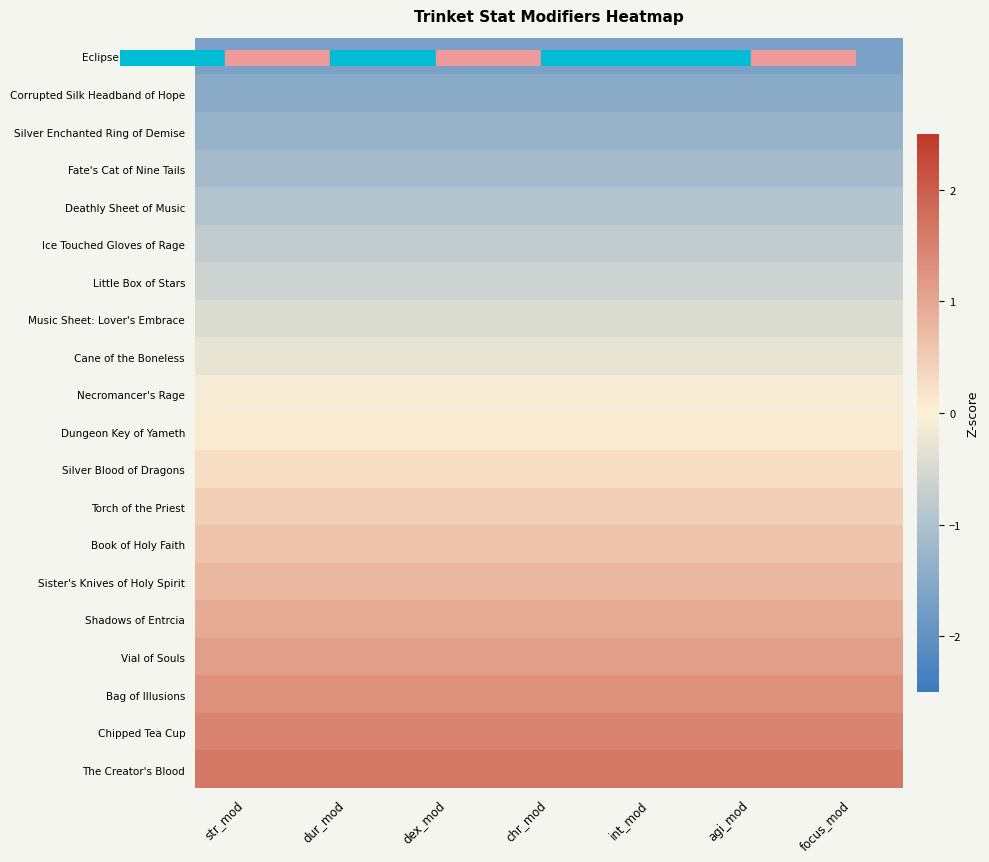

Reading right to left, what are all the values shown in this chart?

Eclipse of the Heart: focus_mod=-1.6	agi_mod=-1.6	int_mod=-1.6	chr_mod=-1.6	dex_mod=-1.6	dur_mod=-1.6	str_mod=-1.6
Corrupted Silk Headband of Hope: focus_mod=-1.5	agi_mod=-1.5	int_mod=-1.5	chr_mod=-1.5	dex_mod=-1.5	dur_mod=-1.5	str_mod=-1.5
Silver Enchanted Ring of Demise: focus_mod=-1.3	agi_mod=-1.3	int_mod=-1.3	chr_mod=-1.3	dex_mod=-1.3	dur_mod=-1.3	str_mod=-1.3
Fate's Cat of Nine Tails: focus_mod=-1.1	agi_mod=-1.1	int_mod=-1.1	chr_mod=-1.1	dex_mod=-1.1	dur_mod=-1.1	str_mod=-1.1
Deathly Sheet of Music: focus_mod=-1.0	agi_mod=-1.0	int_mod=-1.0	chr_mod=-1.0	dex_mod=-1.0	dur_mod=-1.0	str_mod=-1.0
Ice Touched Gloves of Rage: focus_mod=-0.8	agi_mod=-0.8	int_mod=-0.8	chr_mod=-0.8	dex_mod=-0.8	dur_mod=-0.8	str_mod=-0.8
Little Box of Stars: focus_mod=-0.6	agi_mod=-0.6	int_mod=-0.6	chr_mod=-0.6	dex_mod=-0.6	dur_mod=-0.6	str_mod=-0.6
Music Sheet: Lover's Embrace: focus_mod=-0.4	agi_mod=-0.4	int_mod=-0.4	chr_mod=-0.4	dex_mod=-0.4	dur_mod=-0.4	str_mod=-0.4
Cane of the Boneless: focus_mod=-0.3	agi_mod=-0.3	int_mod=-0.3	chr_mod=-0.3	dex_mod=-0.3	dur_mod=-0.3	str_mod=-0.3
Necromancer's Rage: focus_mod=-0.1	agi_mod=-0.1	int_mod=-0.1	chr_mod=-0.1	dex_mod=-0.1	dur_mod=-0.1	str_mod=-0.1
Dungeon Key of Yameth: focus_mod=0.1	agi_mod=0.1	int_mod=0.1	chr_mod=0.1	dex_mod=0.1	dur_mod=0.1	str_mod=0.1
Silver Blood of Dragons: focus_mod=0.3	agi_mod=0.3	int_mod=0.3	chr_mod=0.3	dex_mod=0.3	dur_mod=0.3	str_mod=0.3
Torch of the Priest: focus_mod=0.4	agi_mod=0.4	int_mod=0.4	chr_mod=0.4	dex_mod=0.4	dur_mod=0.4	str_mod=0.4
Book of Holy Faith: focus_mod=0.6	agi_mod=0.6	int_mod=0.6	chr_mod=0.6	dex_mod=0.6	dur_mod=0.6	str_mod=0.6
Sister's Knives of Holy Spirit: focus_mod=0.8	agi_mod=0.8	int_mod=0.8	chr_mod=0.8	dex_mod=0.8	dur_mod=0.8	str_mod=0.8
Shadows of Entrcia: focus_mod=1.0	agi_mod=1.0	int_mod=1.0	chr_mod=1.0	dex_mod=1.0	dur_mod=1.0	str_mod=1.0
Vial of Souls: focus_mod=1.1	agi_mod=1.1	int_mod=1.1	chr_mod=1.1	dex_mod=1.1	dur_mod=1.1	str_mod=1.1
Bag of Illusions: focus_mod=1.3	agi_mod=1.3	int_mod=1.3	chr_mod=1.3	dex_mod=1.3	dur_mod=1.3	str_mod=1.3
Chipped Tea Cup: focus_mod=1.5	agi_mod=1.5	int_mod=1.5	chr_mod=1.5	dex_mod=1.5	dur_mod=1.5	str_mod=1.5
The Creator's Blood: focus_mod=1.6	agi_mod=1.6	int_mod=1.6	chr_mod=1.6	dex_mod=1.6	dur_mod=1.6	str_mod=1.6